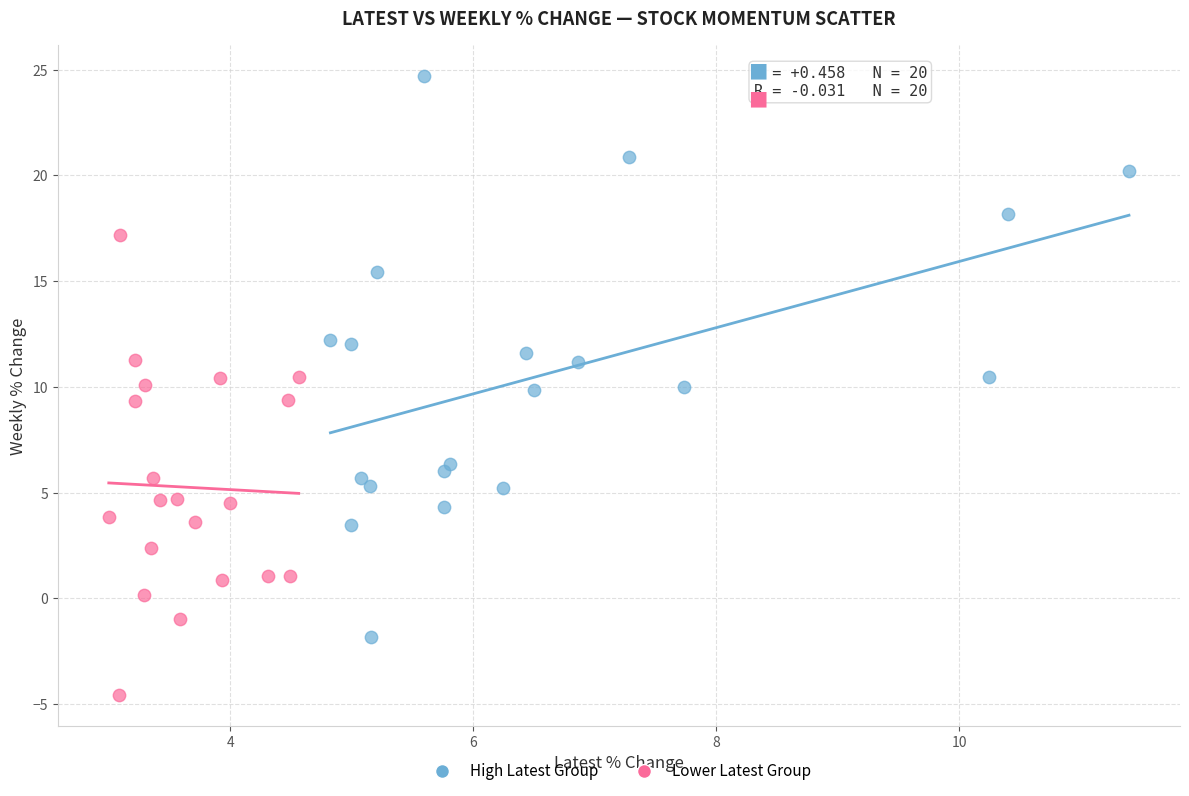

Which series reaches the maximum Y coordinate?

High Latest Group